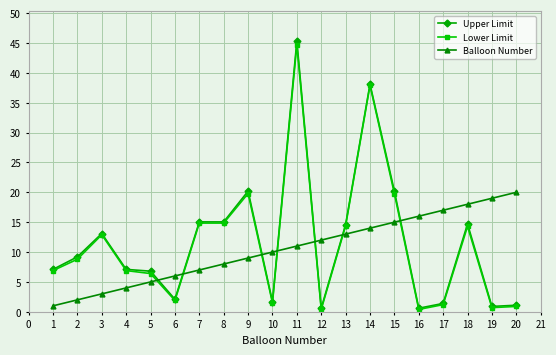

What is the sum of all Upper Limit values?

234.9